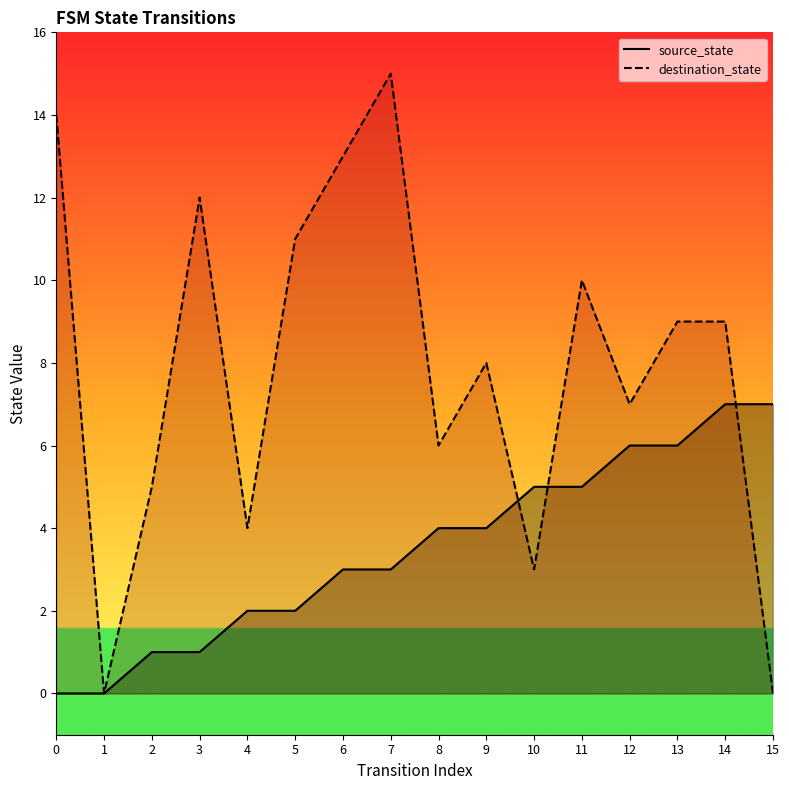

True or false: source_state has more than 1 interior local peaks.

False